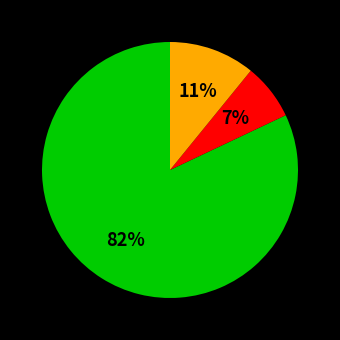

To the nearest percent, what is the average slice percentage?

33%